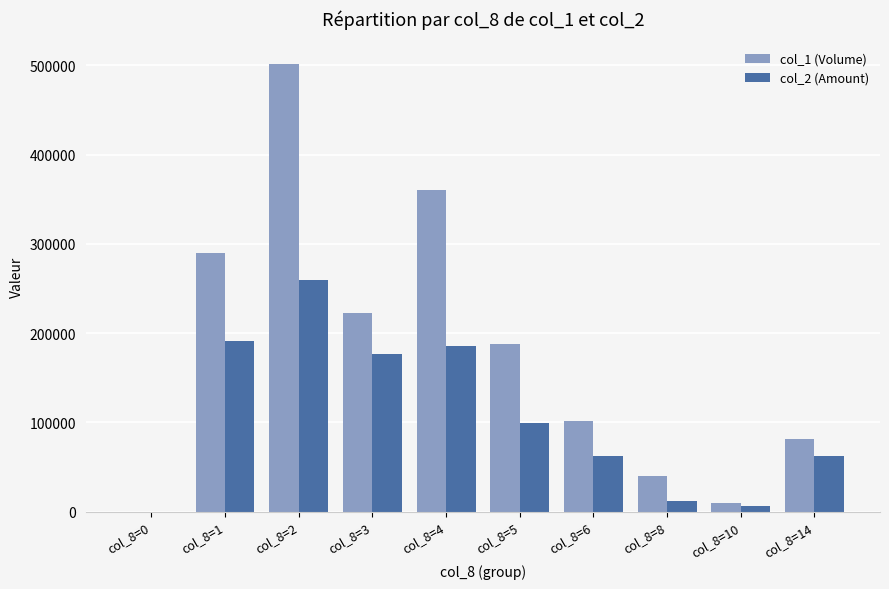

Which series has the largest total across all categories?

col_1 (Volume)